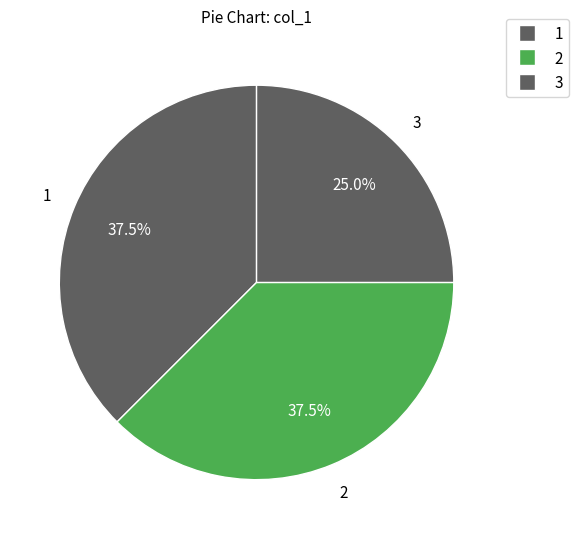

Count the number of slices in the pie.

3